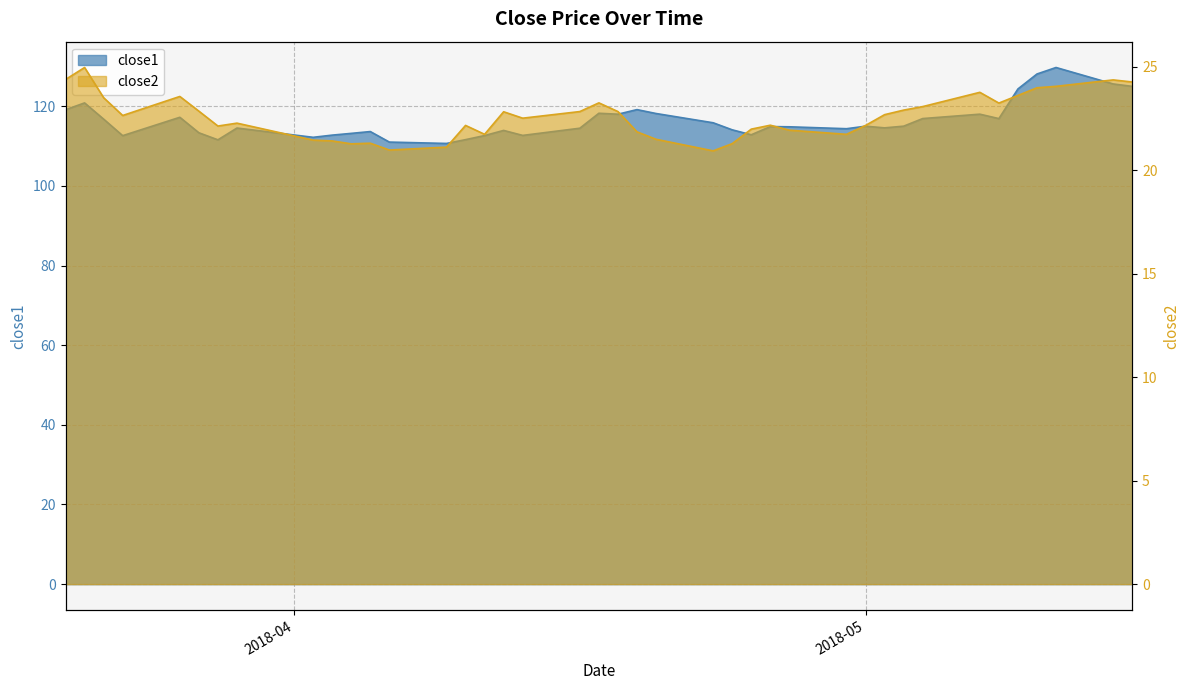

What is the highest value of the close1 series?

129.7